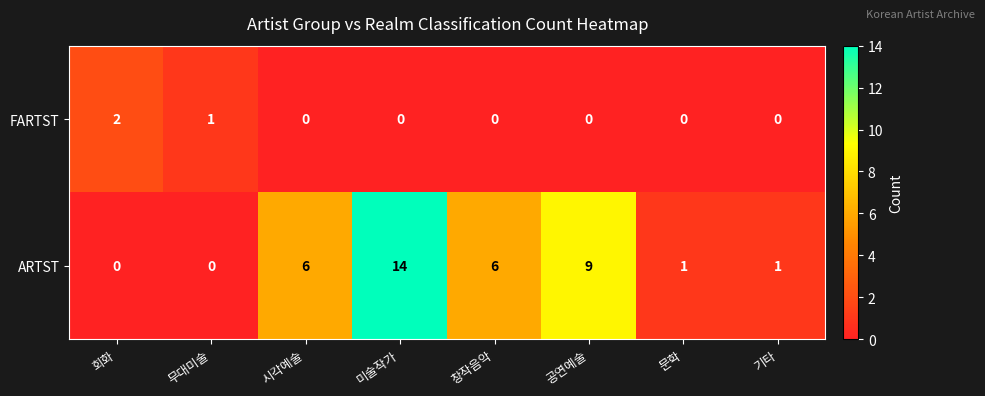

What value does the ARTST series have at 공연예술?

9